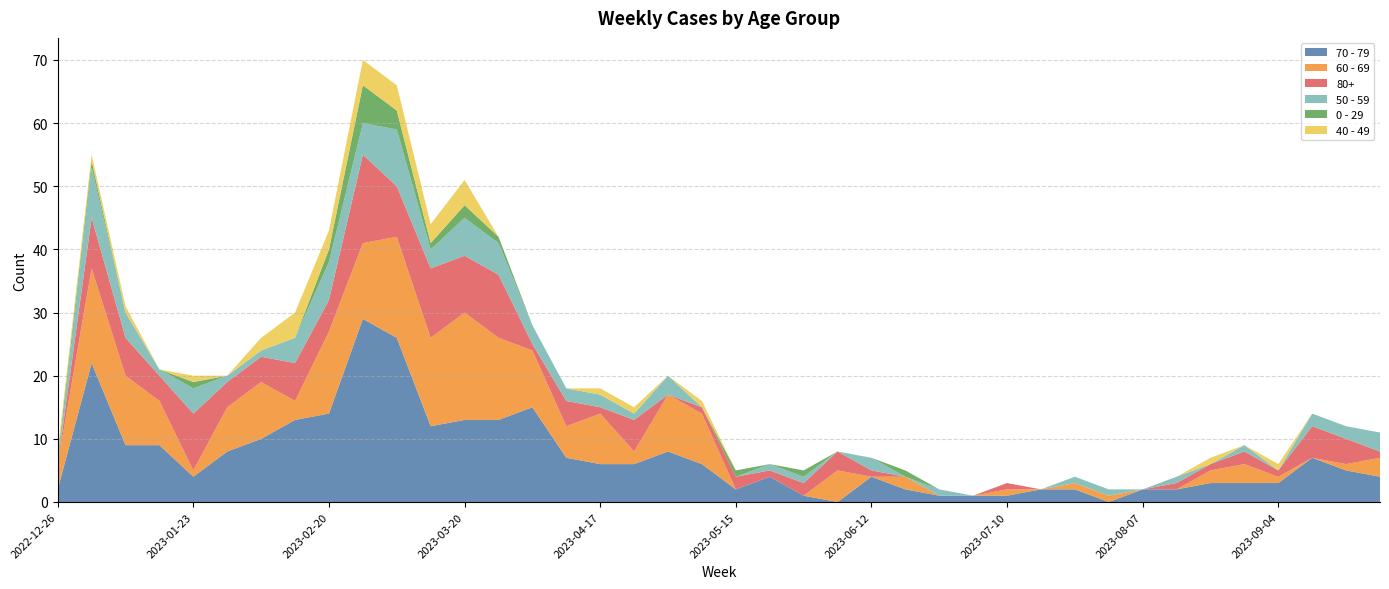

Reading right to left, extract all data points from this chart.

70 - 79: 2023-09-25=4	2023-09-18=5	2023-09-11=7	2023-09-04=3	2023-08-28=3	2023-08-21=3	2023-08-14=2	2023-08-07=2	2023-07-31=0	2023-07-24=2	2023-07-17=2	2023-07-10=1	2023-07-03=1	2023-06-26=1	2023-06-19=2	2023-06-12=4	2023-06-05=0	2023-05-29=1	2023-05-22=4	2023-05-15=2	2023-05-08=6	2023-05-01=8	2023-04-24=6	2023-04-17=6	2023-04-10=7	2023-04-03=15	2023-03-27=13	2023-03-20=13	2023-03-13=12	2023-03-06=26	2023-02-27=29	2023-02-20=14	2023-02-13=13	2023-02-06=10	2023-01-30=8	2023-01-23=4	2023-01-16=9	2023-01-09=9	2023-01-02=22	2022-12-26=2
60 - 69: 2023-09-25=3	2023-09-18=1	2023-09-11=0	2023-09-04=1	2023-08-28=3	2023-08-21=2	2023-08-14=0	2023-08-07=0	2023-07-31=1	2023-07-24=1	2023-07-17=0	2023-07-10=1	2023-07-03=0	2023-06-26=0	2023-06-19=2	2023-06-12=0	2023-06-05=5	2023-05-29=0	2023-05-22=0	2023-05-15=0	2023-05-08=8	2023-05-01=9	2023-04-24=2	2023-04-17=8	2023-04-10=5	2023-04-03=9	2023-03-27=13	2023-03-20=17	2023-03-13=14	2023-03-06=16	2023-02-27=12	2023-02-20=13	2023-02-13=3	2023-02-06=9	2023-01-30=7	2023-01-23=1	2023-01-16=7	2023-01-09=11	2023-01-02=15	2022-12-26=4
80+: 2023-09-25=1	2023-09-18=4	2023-09-11=5	2023-09-04=1	2023-08-28=2	2023-08-21=1	2023-08-14=1	2023-08-07=0	2023-07-31=0	2023-07-24=0	2023-07-17=0	2023-07-10=1	2023-07-03=0	2023-06-26=0	2023-06-19=0	2023-06-12=1	2023-06-05=3	2023-05-29=2	2023-05-22=1	2023-05-15=2	2023-05-08=1	2023-05-01=0	2023-04-24=5	2023-04-17=1	2023-04-10=4	2023-04-03=1	2023-03-27=10	2023-03-20=9	2023-03-13=11	2023-03-06=8	2023-02-27=14	2023-02-20=5	2023-02-13=6	2023-02-06=4	2023-01-30=4	2023-01-23=9	2023-01-16=4	2023-01-09=6	2023-01-02=8	2022-12-26=0
50 - 59: 2023-09-25=3	2023-09-18=2	2023-09-11=2	2023-09-04=0	2023-08-28=1	2023-08-21=0	2023-08-14=1	2023-08-07=0	2023-07-31=1	2023-07-24=1	2023-07-17=0	2023-07-10=0	2023-07-03=0	2023-06-26=1	2023-06-19=0	2023-06-12=2	2023-06-05=0	2023-05-29=1	2023-05-22=1	2023-05-15=0	2023-05-08=0	2023-05-01=3	2023-04-24=1	2023-04-17=2	2023-04-10=2	2023-04-03=3	2023-03-27=5	2023-03-20=6	2023-03-13=3	2023-03-06=9	2023-02-27=5	2023-02-20=6	2023-02-13=4	2023-02-06=1	2023-01-30=1	2023-01-23=4	2023-01-16=1	2023-01-09=4	2023-01-02=8	2022-12-26=0
0 - 29: 2023-09-25=0	2023-09-18=0	2023-09-11=0	2023-09-04=0	2023-08-28=0	2023-08-21=0	2023-08-14=0	2023-08-07=0	2023-07-31=0	2023-07-24=0	2023-07-17=0	2023-07-10=0	2023-07-03=0	2023-06-26=0	2023-06-19=1	2023-06-12=0	2023-06-05=0	2023-05-29=1	2023-05-22=0	2023-05-15=1	2023-05-08=0	2023-05-01=0	2023-04-24=0	2023-04-17=0	2023-04-10=0	2023-04-03=0	2023-03-27=1	2023-03-20=2	2023-03-13=1	2023-03-06=3	2023-02-27=6	2023-02-20=2	2023-02-13=0	2023-02-06=0	2023-01-30=0	2023-01-23=1	2023-01-16=0	2023-01-09=0	2023-01-02=1	2022-12-26=1
40 - 49: 2023-09-25=0	2023-09-18=0	2023-09-11=0	2023-09-04=1	2023-08-28=0	2023-08-21=1	2023-08-14=0	2023-08-07=0	2023-07-31=0	2023-07-24=0	2023-07-17=0	2023-07-10=0	2023-07-03=0	2023-06-26=0	2023-06-19=0	2023-06-12=0	2023-06-05=0	2023-05-29=0	2023-05-22=0	2023-05-15=0	2023-05-08=1	2023-05-01=0	2023-04-24=1	2023-04-17=1	2023-04-10=0	2023-04-03=0	2023-03-27=0	2023-03-20=4	2023-03-13=3	2023-03-06=4	2023-02-27=4	2023-02-20=3	2023-02-13=4	2023-02-06=2	2023-01-30=0	2023-01-23=1	2023-01-16=0	2023-01-09=1	2023-01-02=1	2022-12-26=1